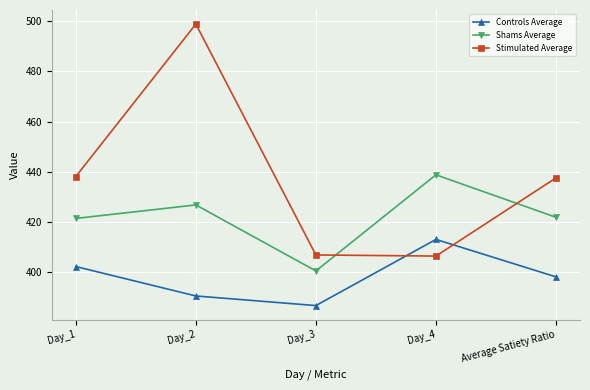

Where is Controls Average nearest to the value 399?

Average Satiety Ratio